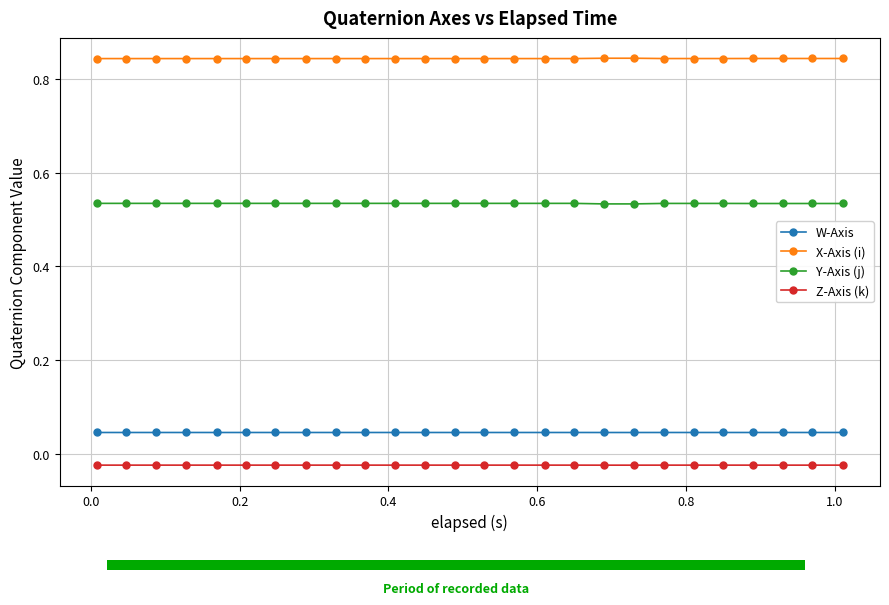

What is the value of the X-Axis (i) bar at the 7th from the left?

0.8